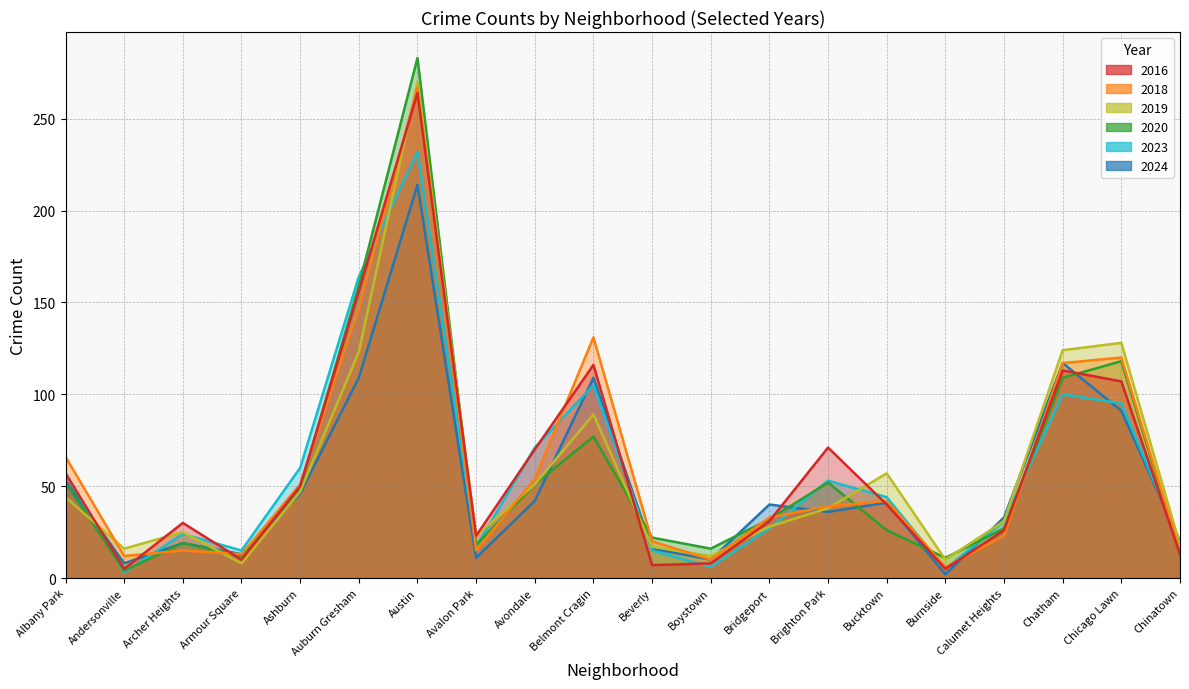

Reading left to right, what are all the values shown in this chart?

2023: 57	3	24	15	60	164	232	17	71	105	15	6	27	53	44	5	31	100	95	19
2018: 66	12	15	13	51	147	267	15	54	131	20	10	33	39	42	6	23	117	120	14
2020: 52	4	19	12	49	159	283	18	51	77	22	16	32	52	26	11	27	109	118	13
2016: 57	5	30	10	50	156	264	23	70	116	7	8	31	71	40	5	26	113	107	13
2024: 53	8	19	13	46	109	214	11	42	109	16	10	40	36	41	2	33	117	91	20
2019: 44	16	25	8	47	123	270	23	51	89	17	12	28	38	57	10	31	124	128	18